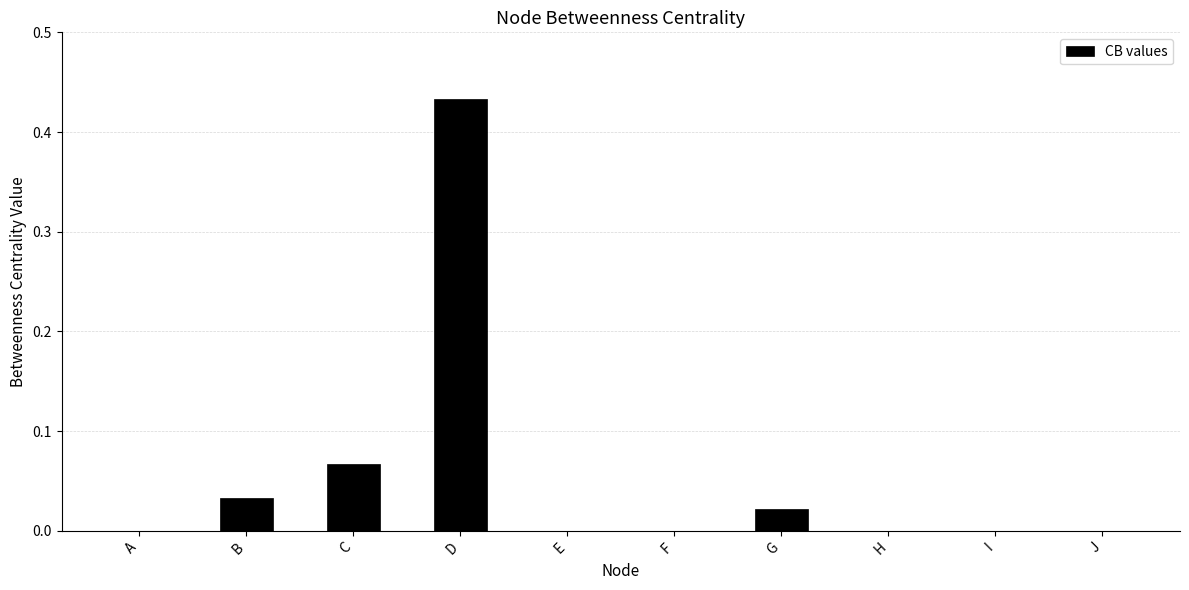

What is the sum of all values?

0.6